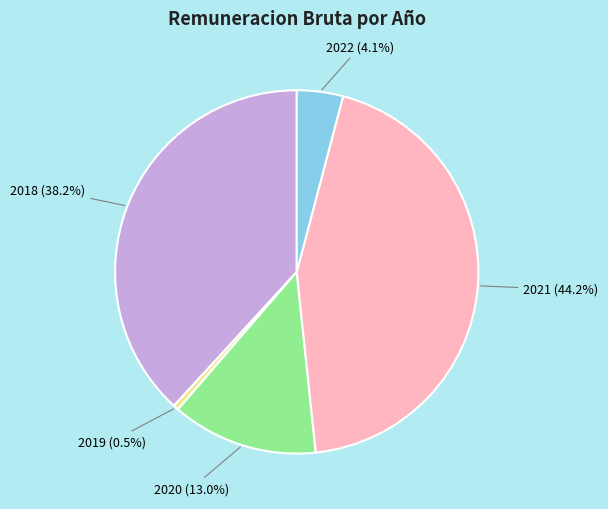

Is there any slice that represents more than half of the pie?

No